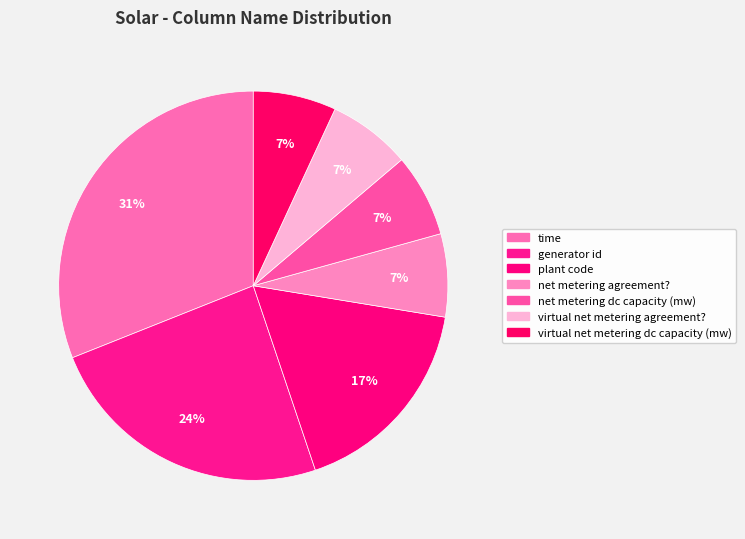

How many slices are in this pie chart?

7